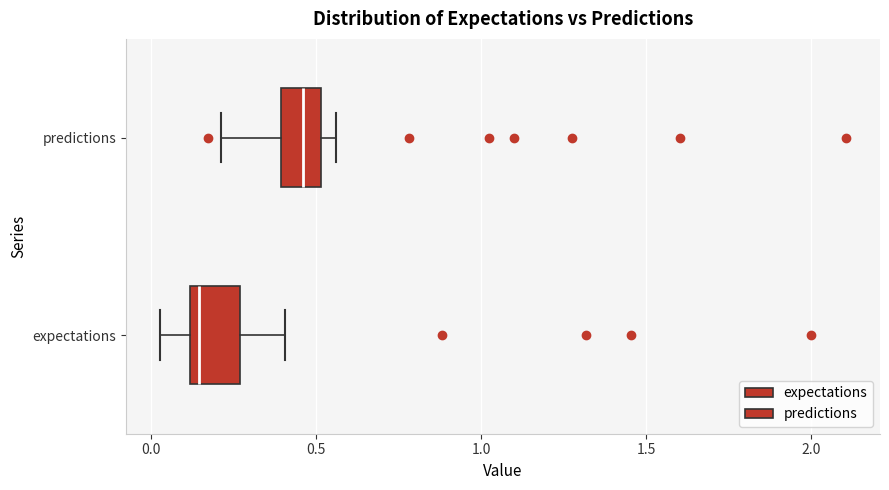

Where does the right whisker of the box for expectations end on the x-axis? The values are not printed on the chart, so give them approximately, as read against the axis.

0.40